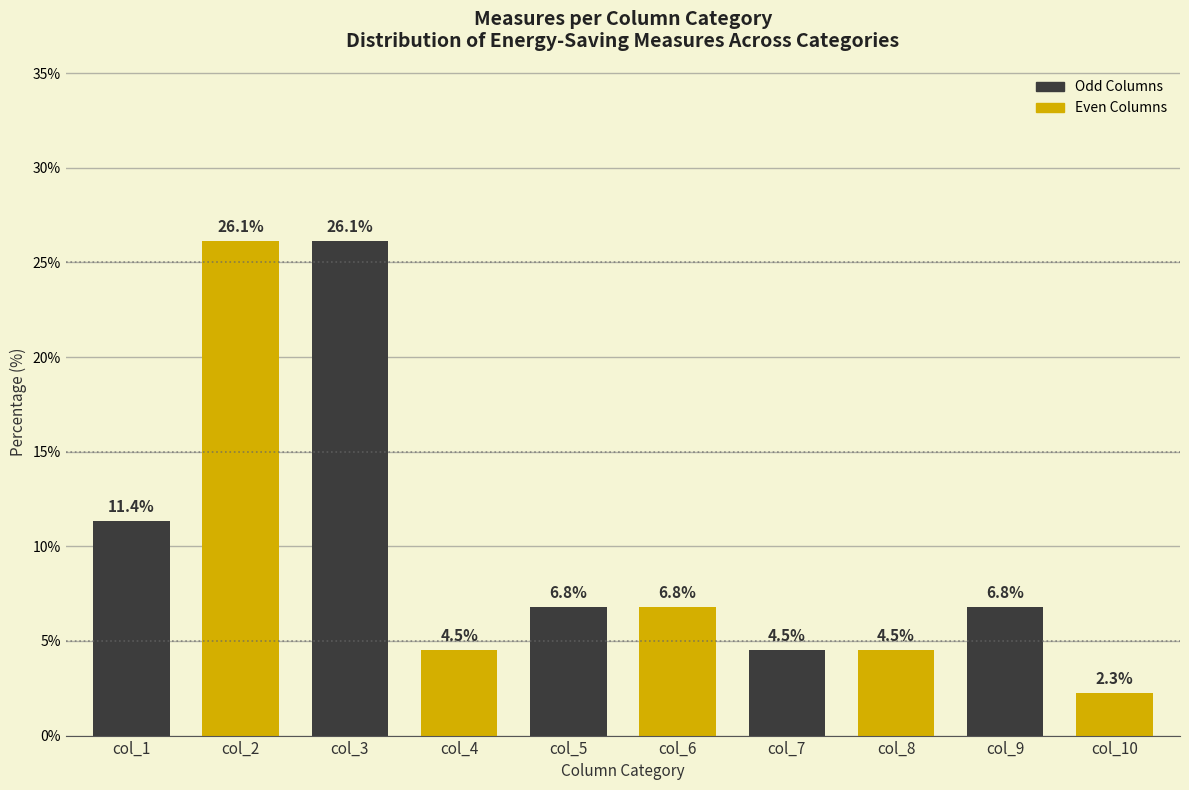

Reading left to right, list all the values displayed in this chart.

11.4	26.1	26.1	4.5	6.8	6.8	4.5	4.5	6.8	2.3